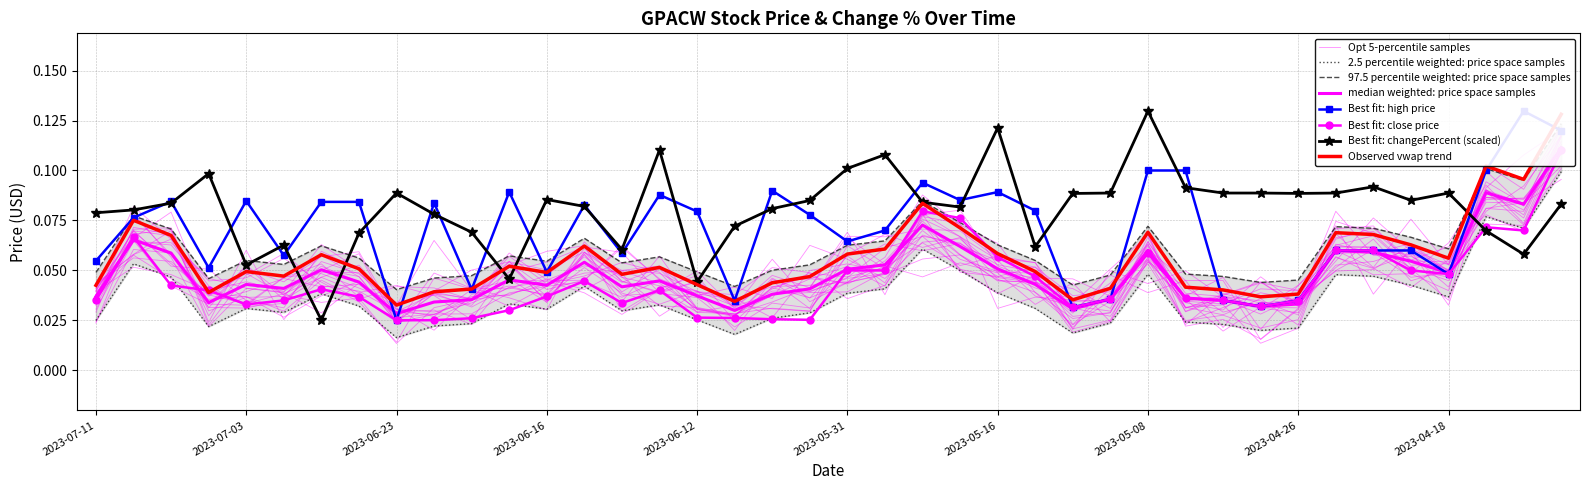

List the series in order of their overall mean, lowest first.

close, vwap, high, changePercent